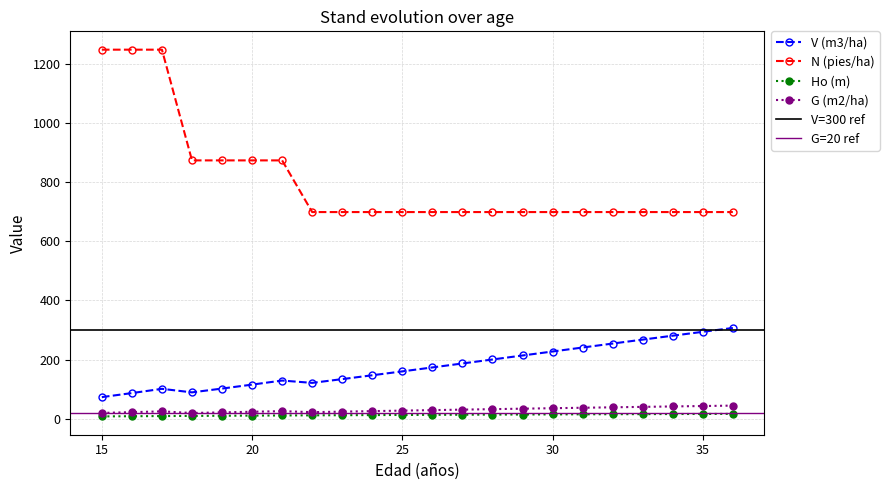

The value of N (pies/ha) at 15 is 767.0. True or false?

False